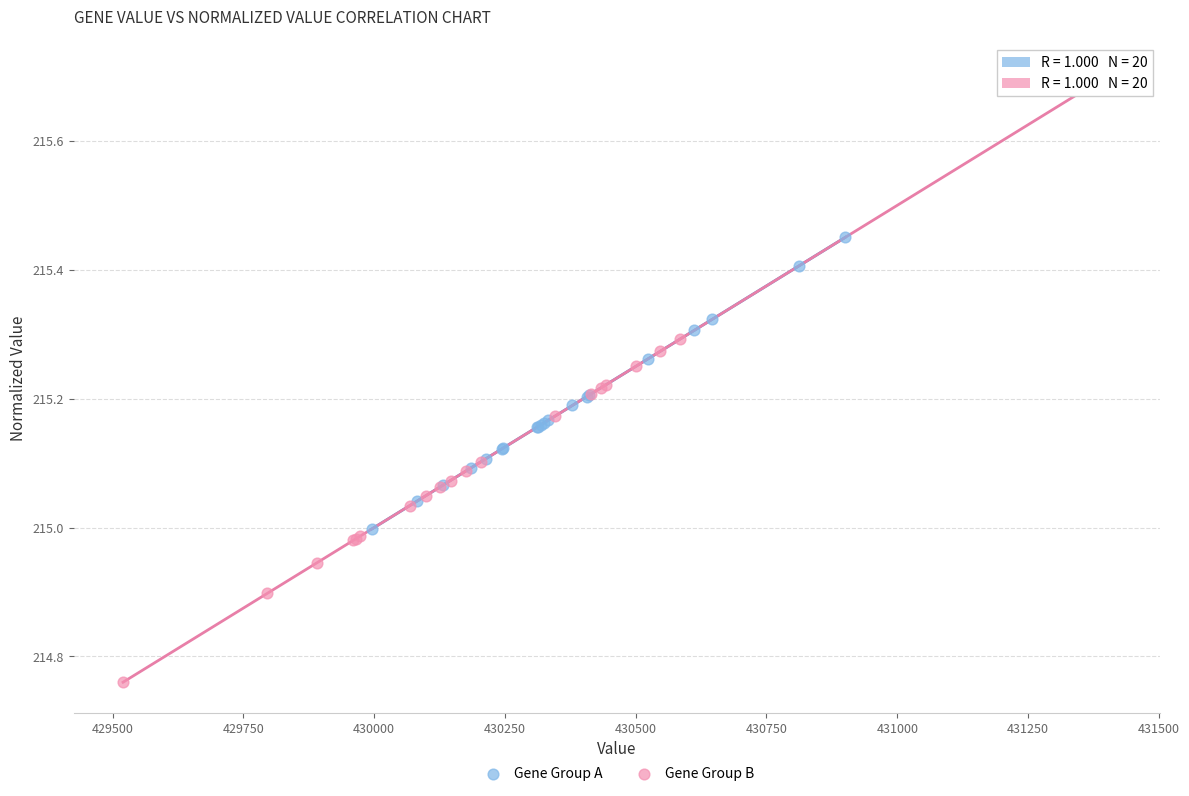

Which series contains the lowest Y value?

Gene Group B